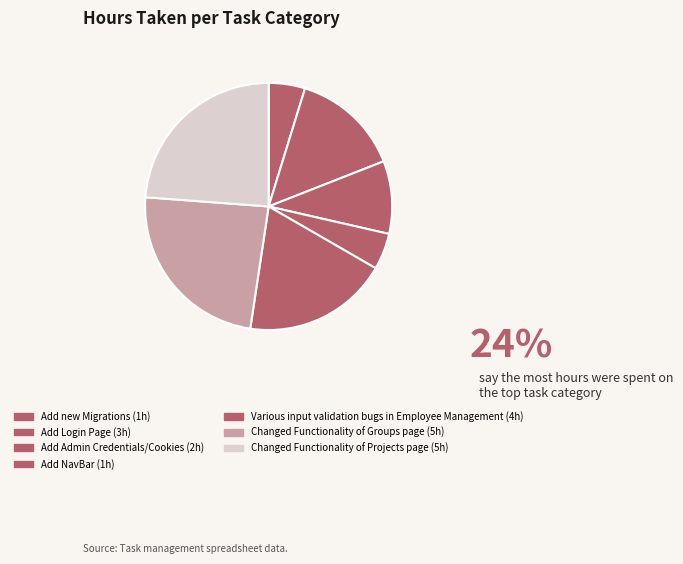

What percentage do Add Login Page and Add new Migrations together represent?

19.0%